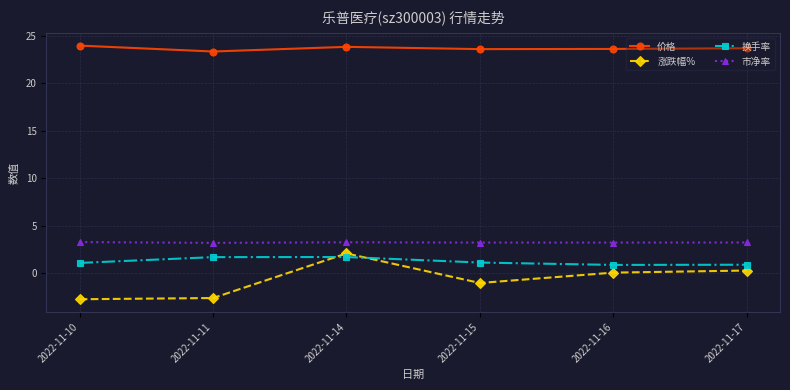

Count the 换手率 values in the range 0 to 1.

2